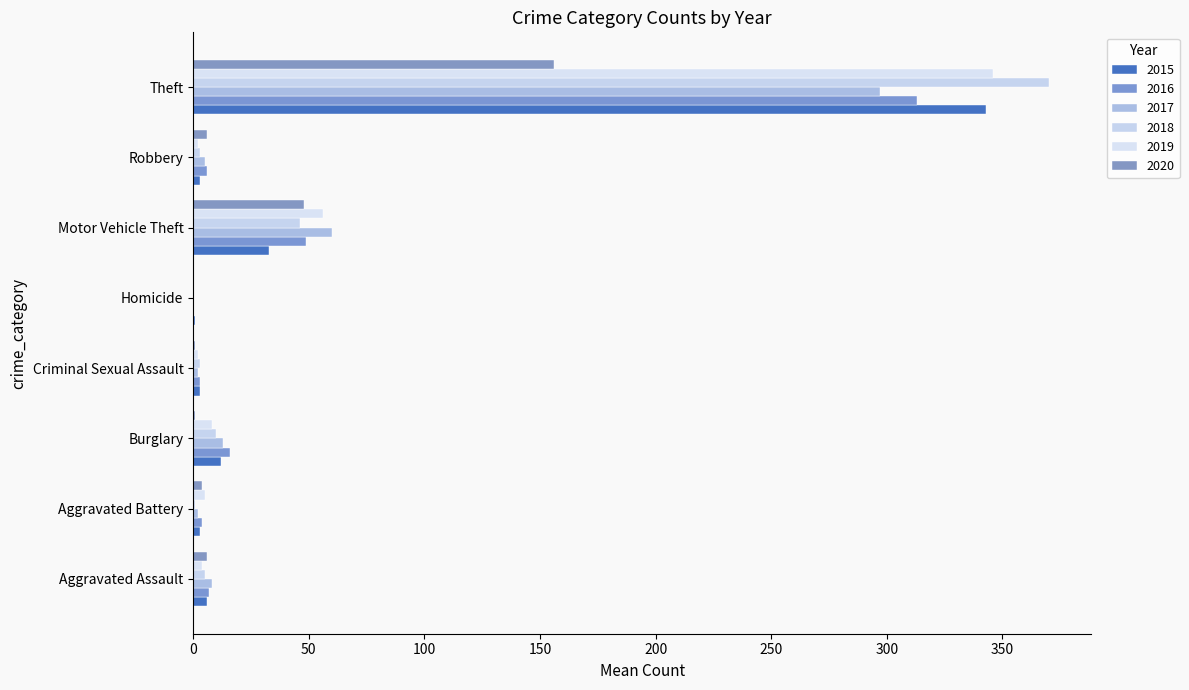

Rank the categories by 2017 value from lowest to highest.

Homicide, Aggravated Battery, Criminal Sexual Assault, Robbery, Aggravated Assault, Burglary, Motor Vehicle Theft, Theft